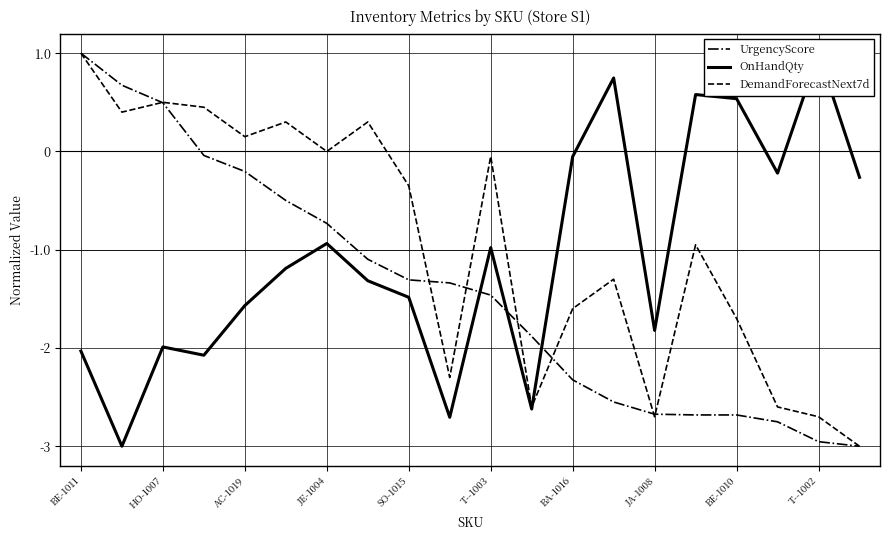

Which category has the highest value in the DemandForecastNext7d series?

BE-1011